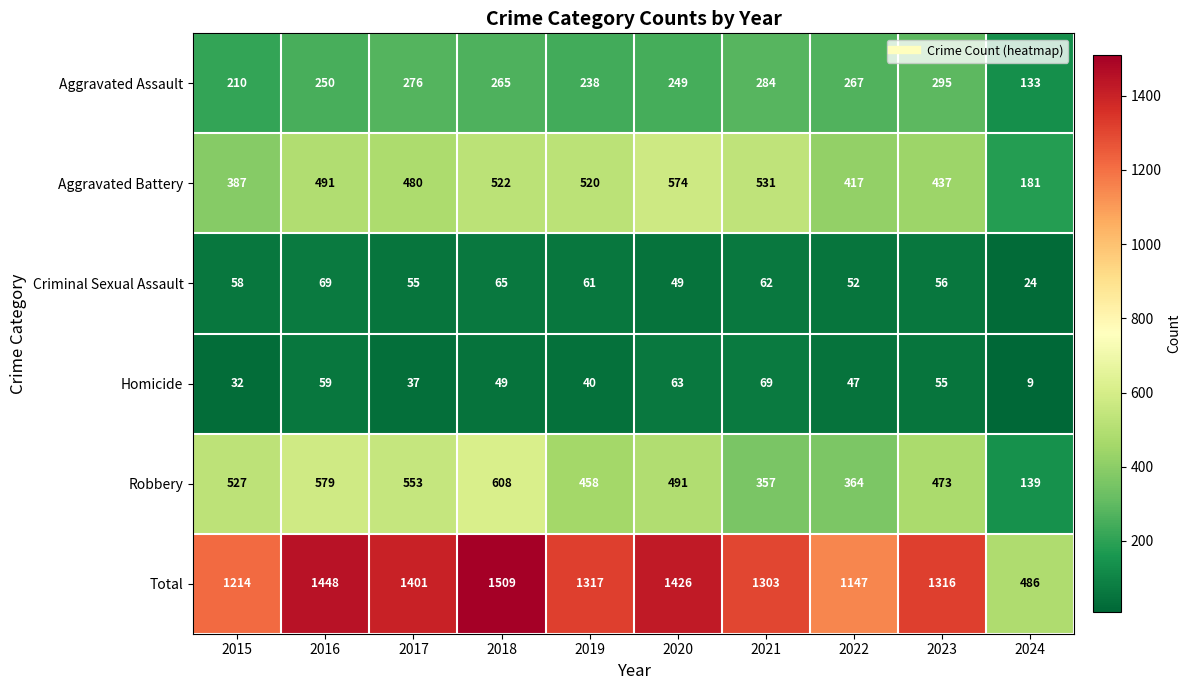

Which series has the largest range (max minus min)?

Total